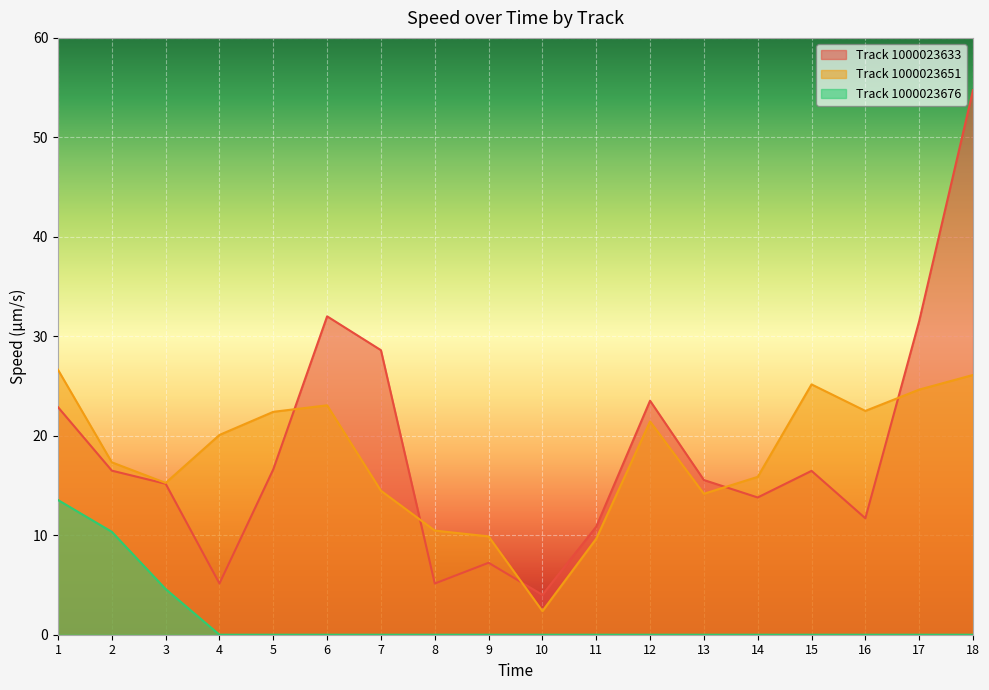

Reading left to right, what are all the values shown in this chart?

Track 1000023633: 22.9	16.5	15.2	5.1	16.6	32.0	28.6	5.1	7.2	4.0	10.9	23.5	15.6	13.8	16.5	11.7	31.5	54.7
Track 1000023651: 26.6	17.3	15.3	20.1	22.4	23.1	14.5	10.5	9.9	2.4	9.7	21.4	14.2	15.9	25.2	22.5	24.6	26.1
Track 1000023676: 13.5	10.3	4.6	0.0	0.0	0.0	0.0	0.0	0.0	0.0	0.0	0.0	0.0	0.0	0.0	0.0	0.0	0.0